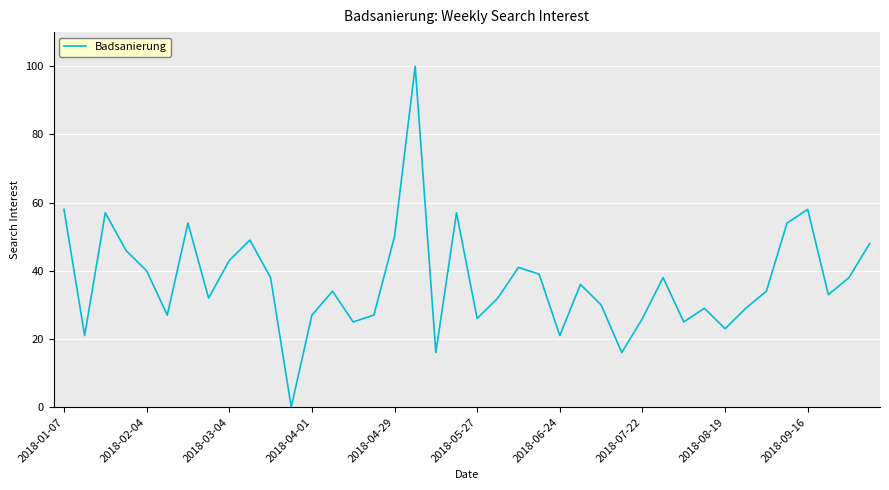

What is the greatest value displayed?

100